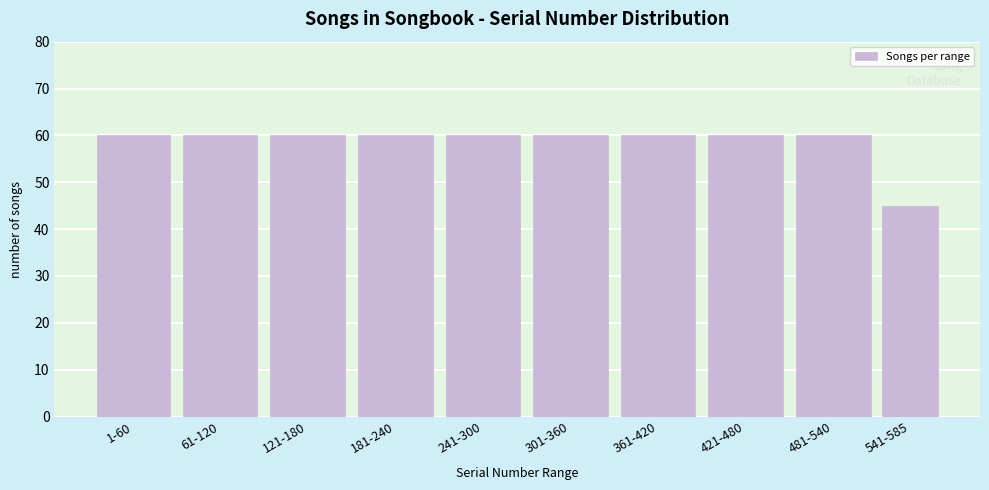

Reading right to left, what are all the values shown in this chart?

541-585=45	481-540=60	421-480=60	361-420=60	301-360=60	241-300=60	181-240=60	121-180=60	61-120=60	1-60=60